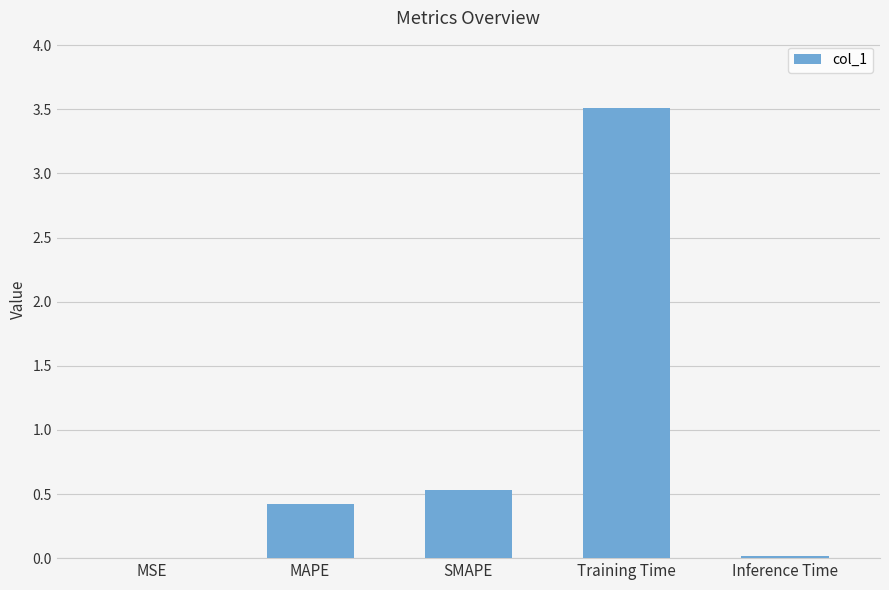

Where is the data nearest to the value 1?

SMAPE